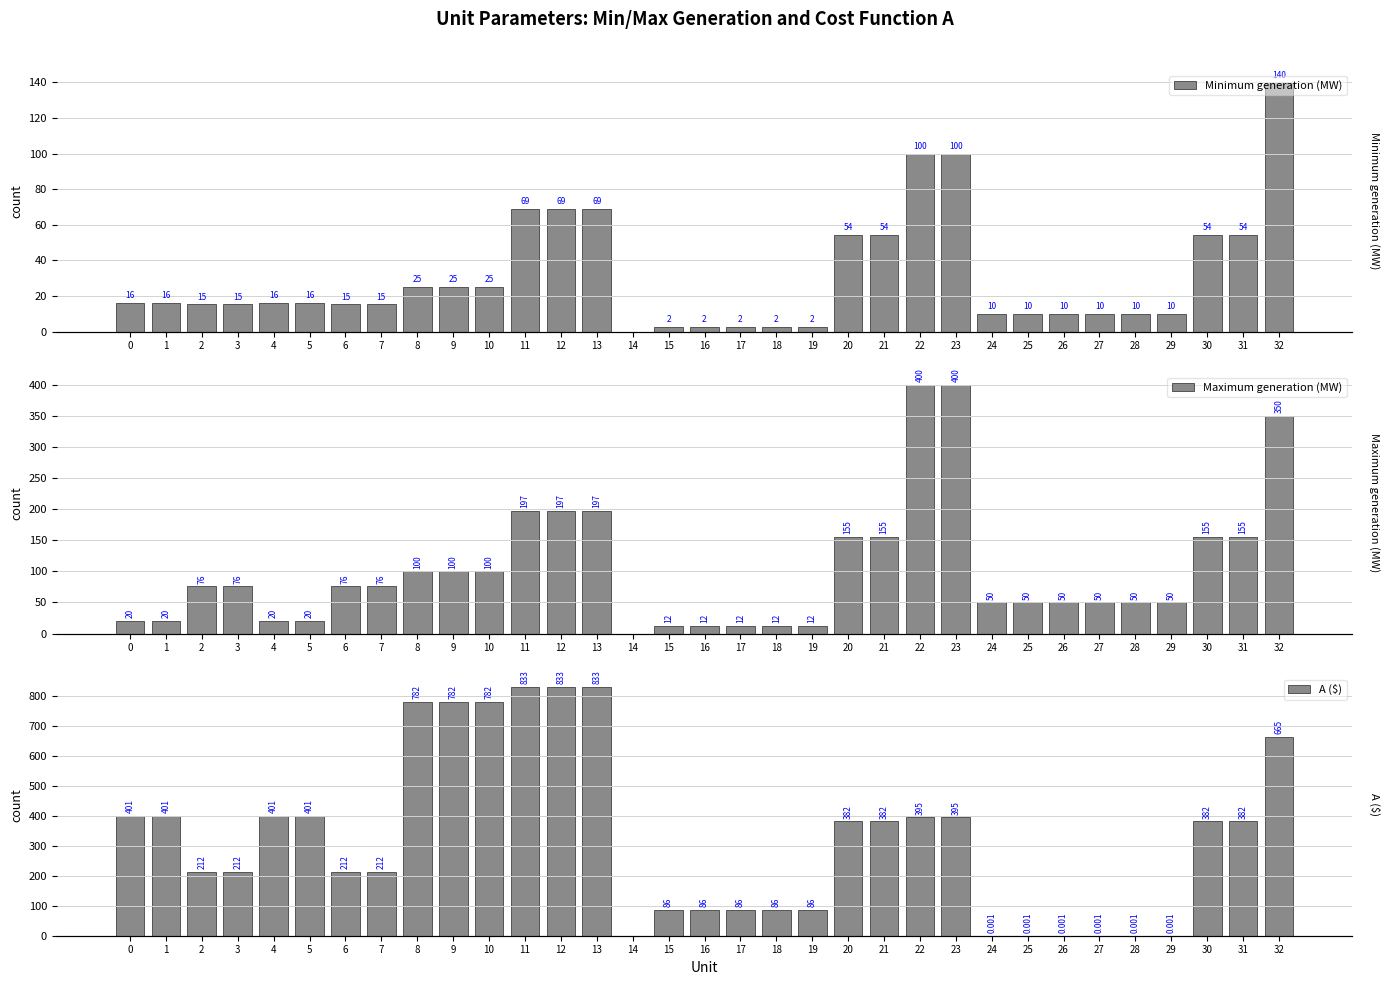

Where does the Maximum generation (MW) series first go above 76?

8